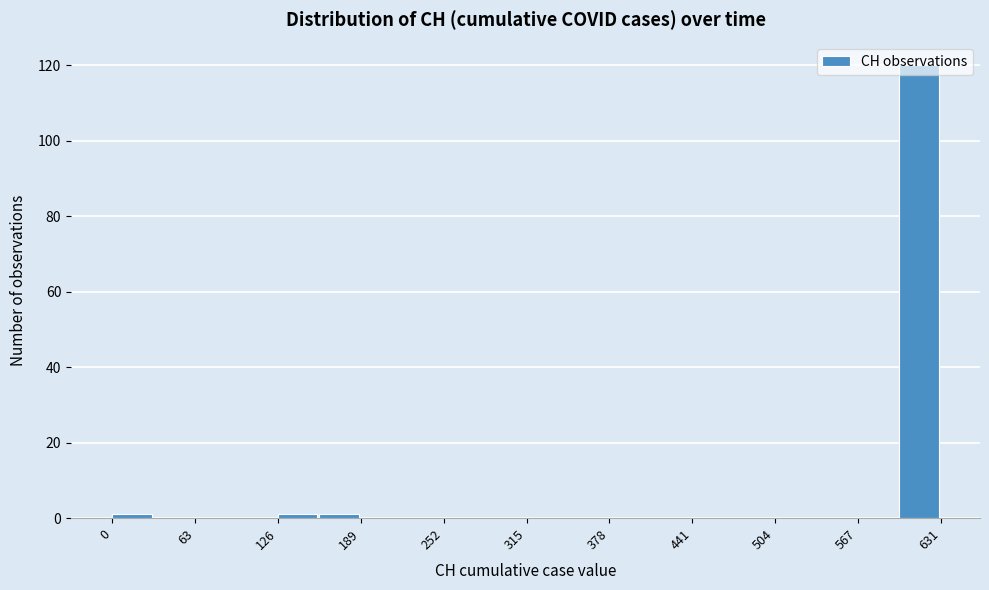

Read against the x-axis, roughly where is the centre of the tallest bar?

610